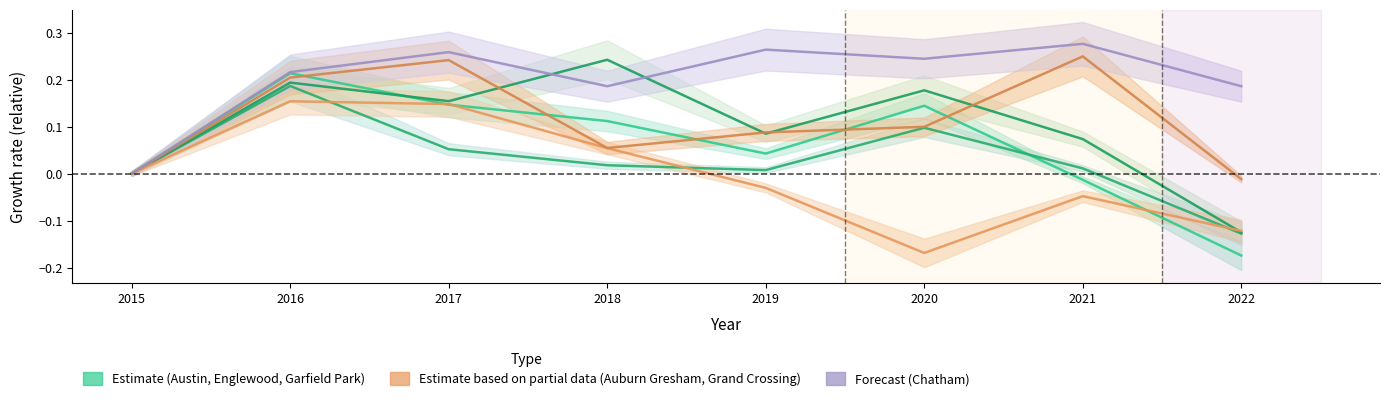

What is the highest value of the Englewood series?

0.2